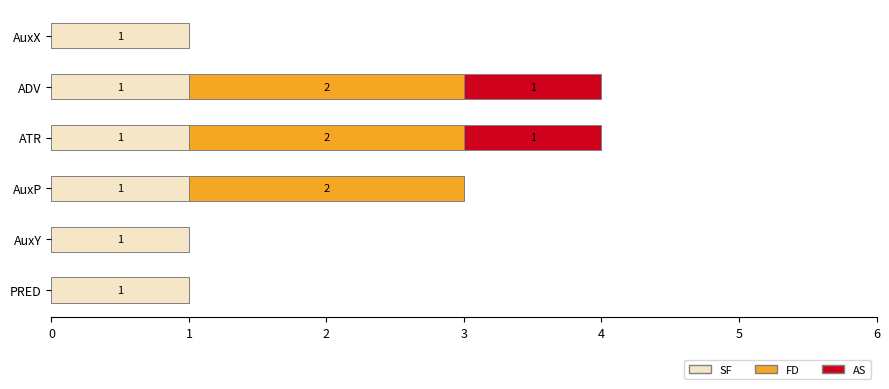

True or false: SF has a value of 1 at ATR.

True